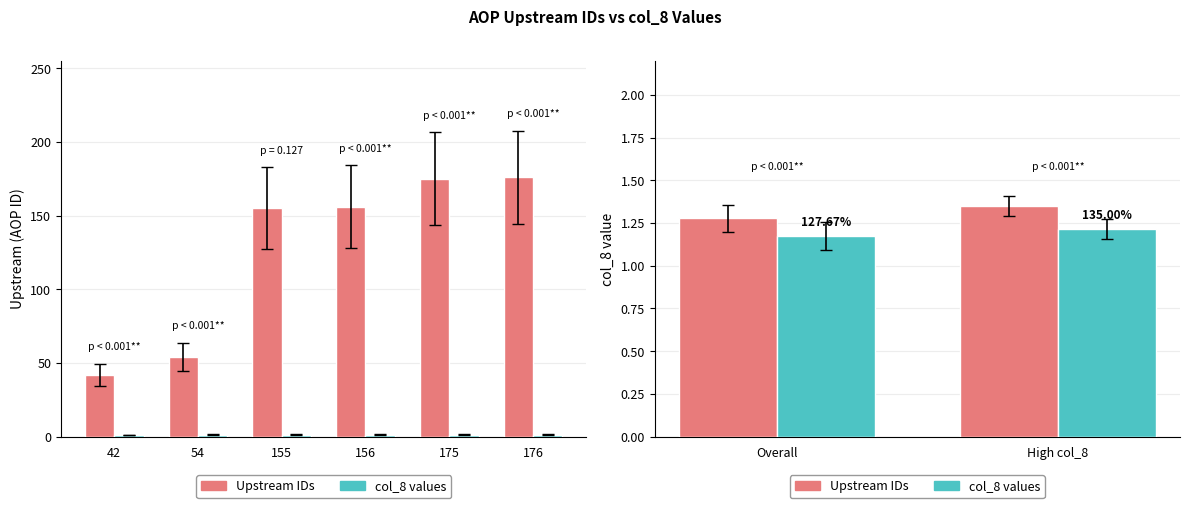

Rank the series by their average value, from highest to lowest.

Upstream, col_8